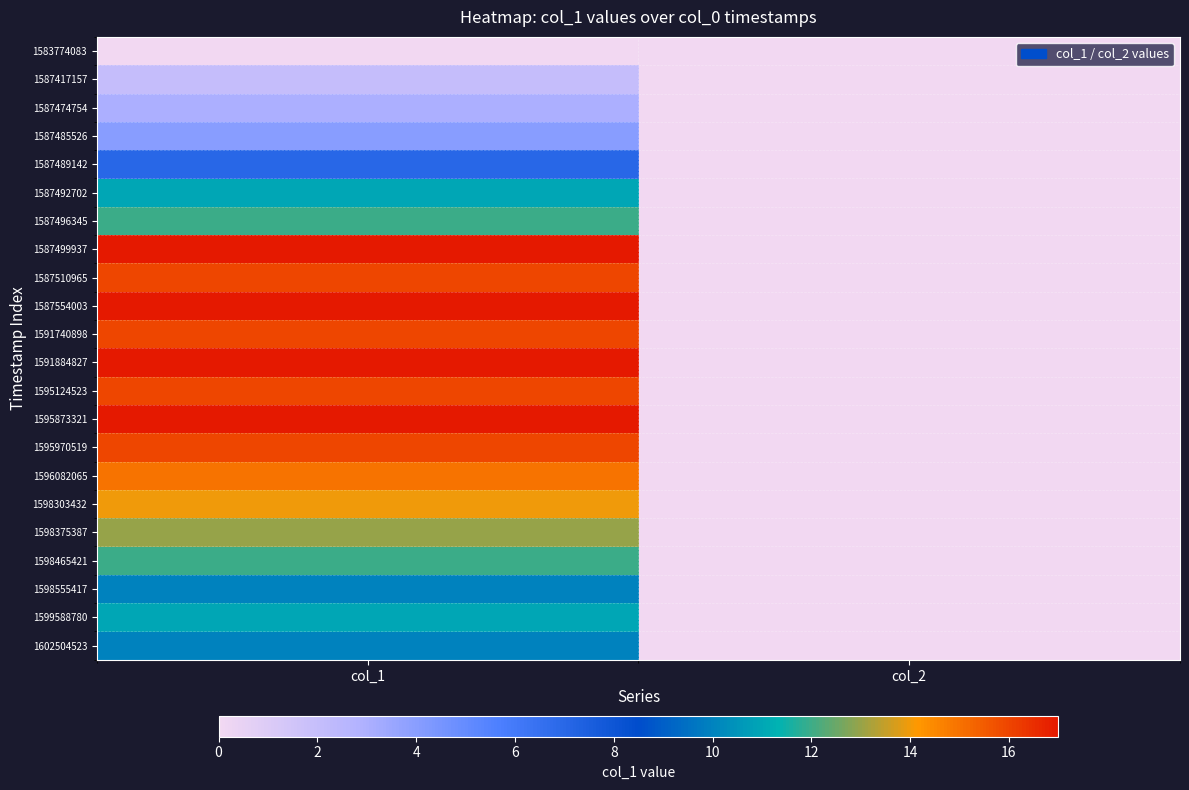

At which category is the sum across all series the highest?

col_1